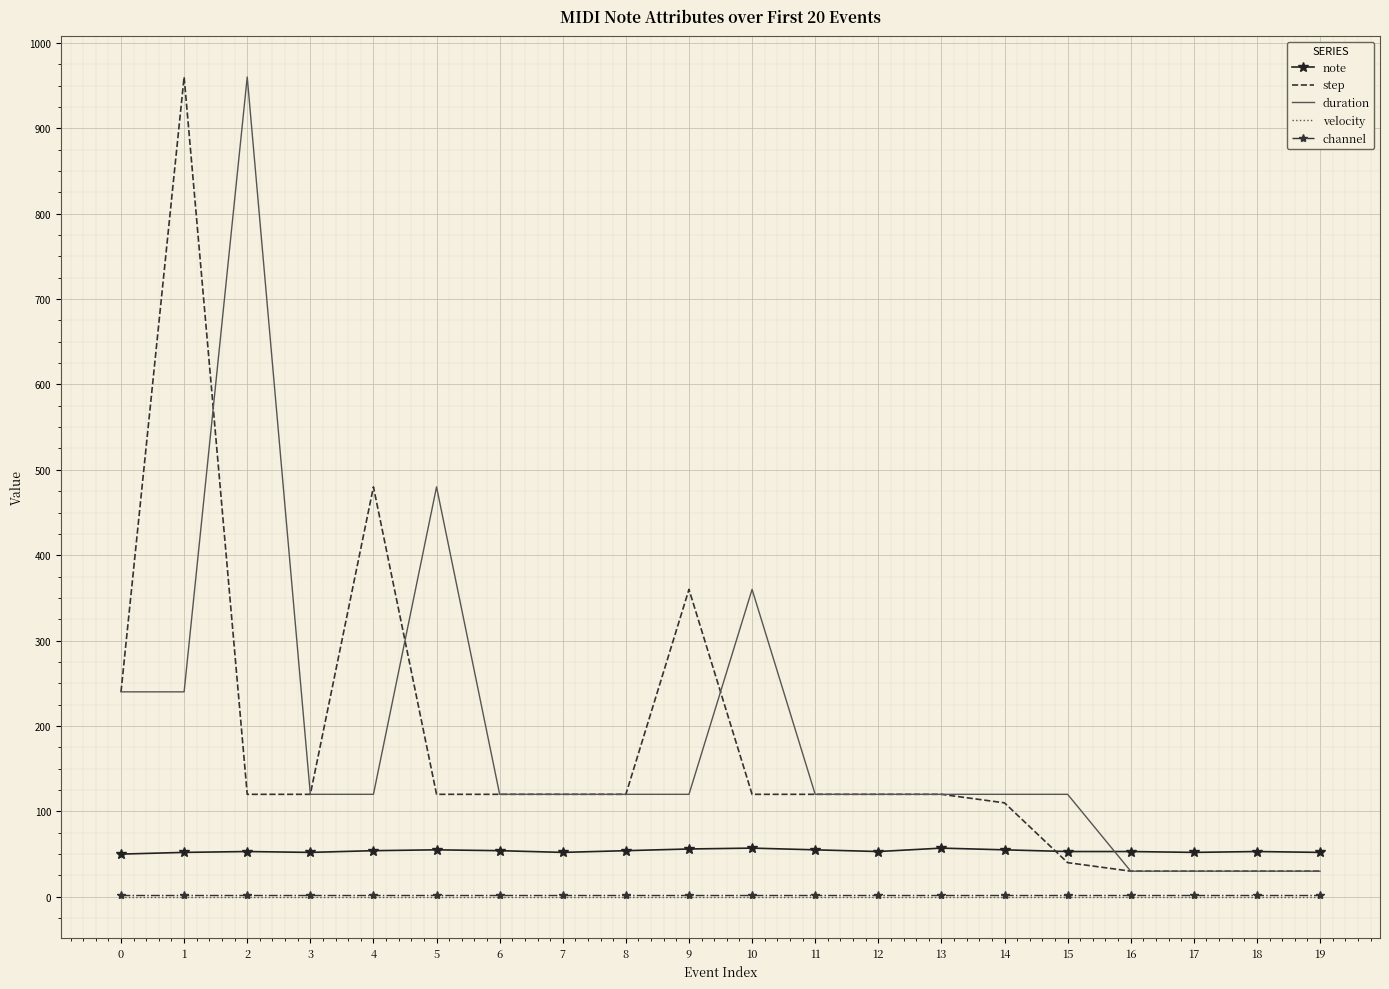

What is the maximum value shown in the chart?

960